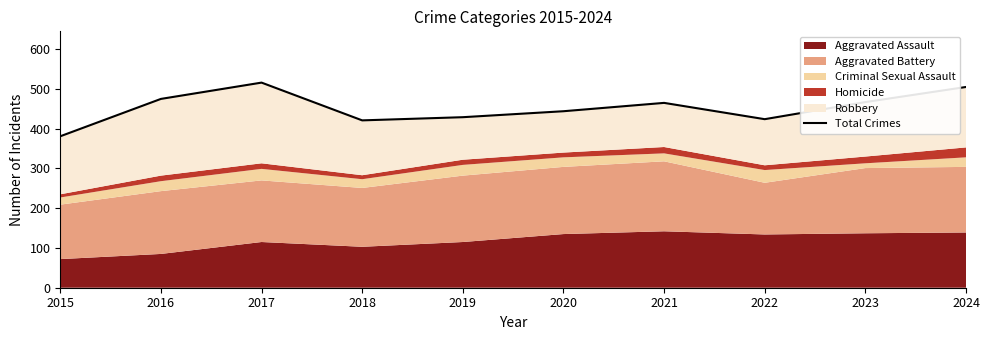

Approximately how many times larger is the value at 2016 compared to 2017?

0.9